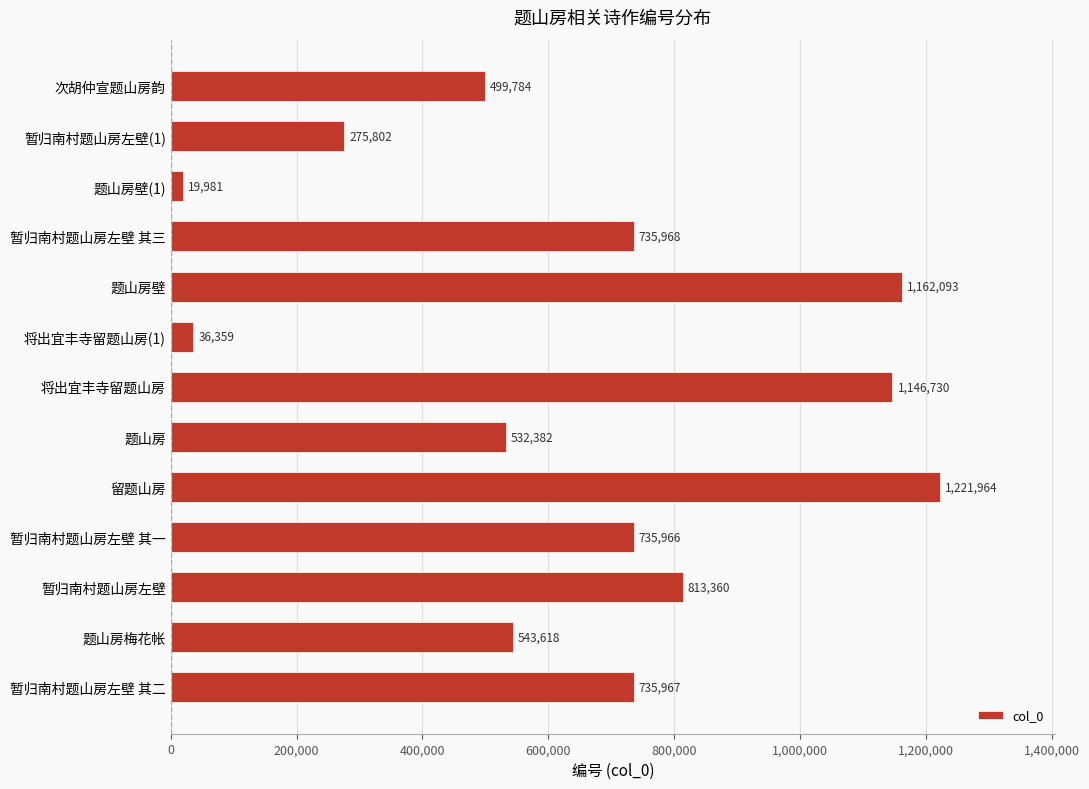

What is the ratio of the value at 题山房梅花帐 to the value at 暂归南村题山房左壁(1)?

2.0